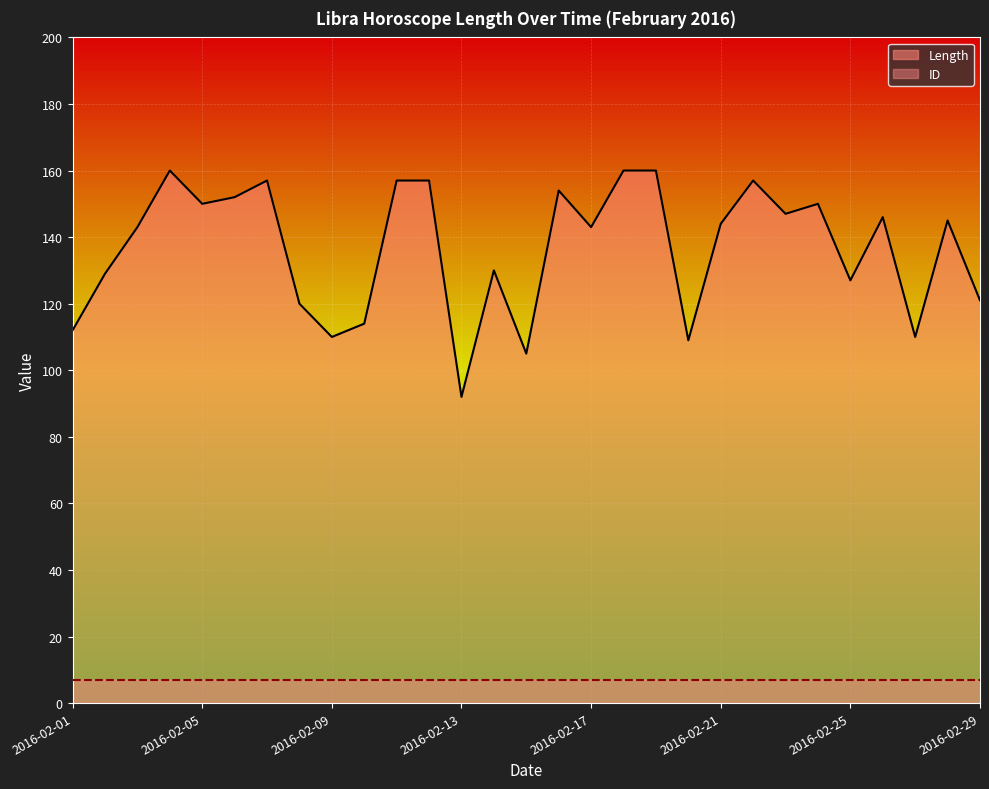

What is the sum of the ID values at 11 and 18?

14